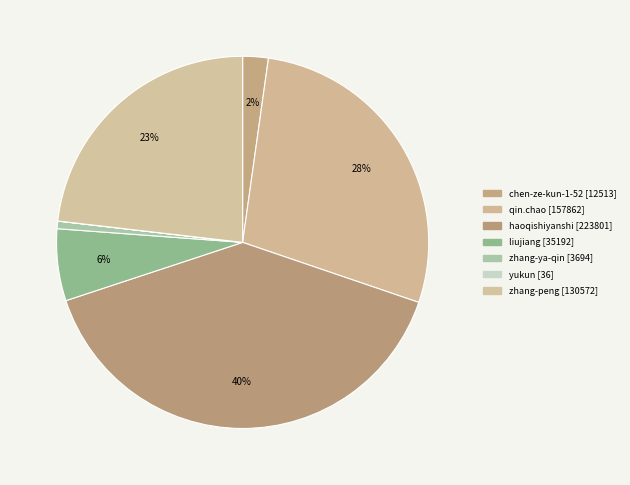

Do haoqishiyanshi and zhang-ya-qin together represent more than half of the pie?

No